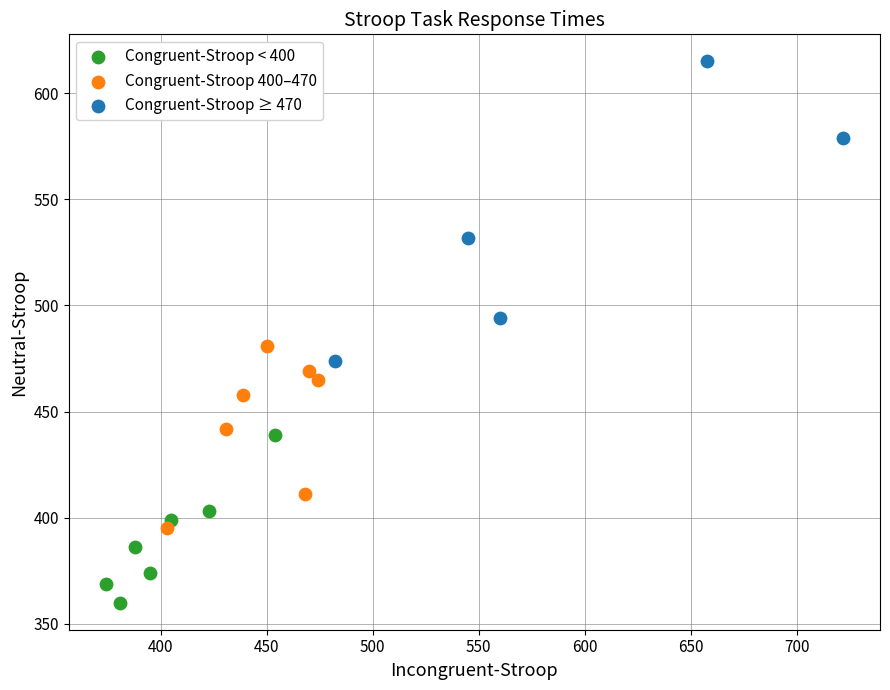

Which series reaches the maximum Y coordinate?

Congruent-Stroop ≥ 470